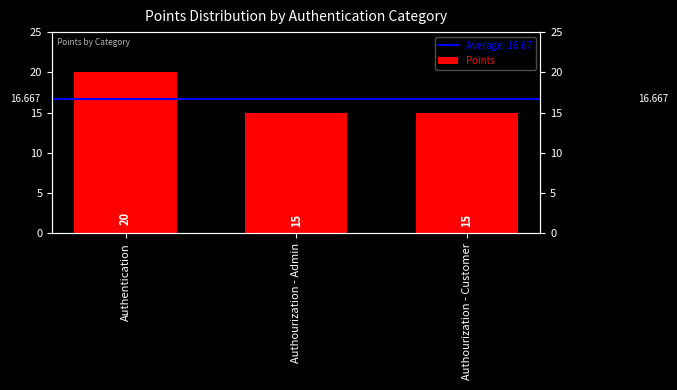

What position from the right is Authourization - Customer?

1